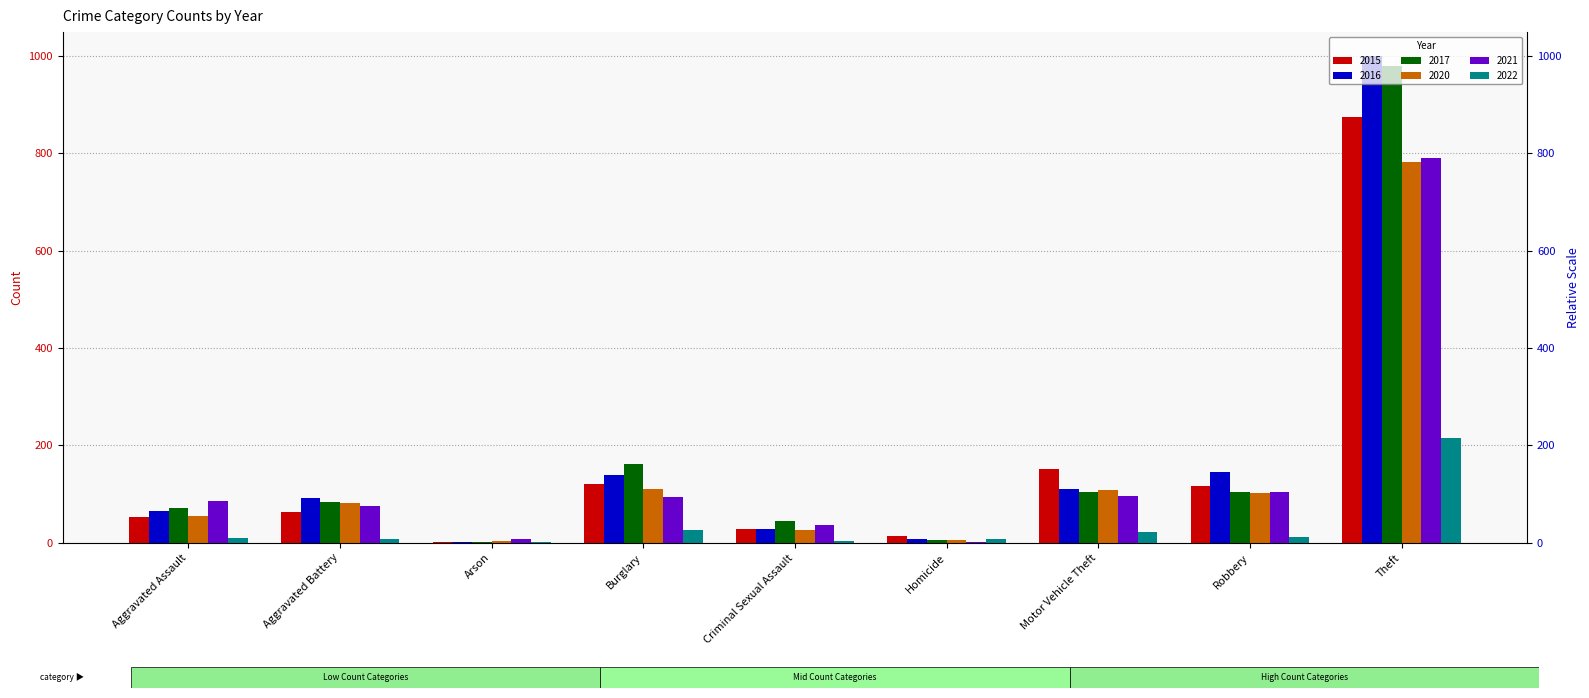

What is the sum of the 2015 values at Burglary and Robbery?

238